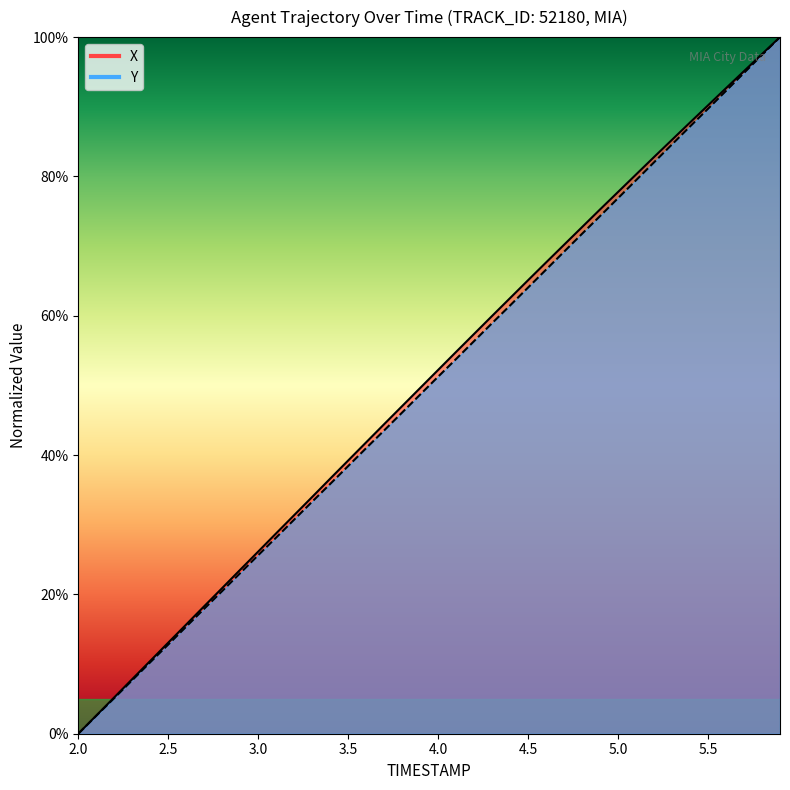

Is it true that Y equals 36.6 at 2.8?

False